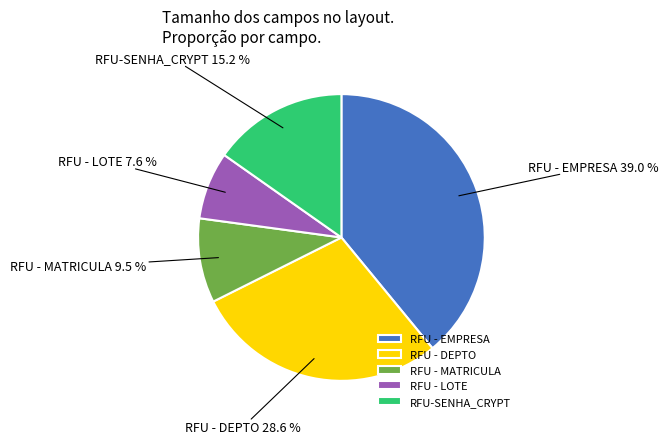

Approximately how many times larger is the value at RFU - LOTE compared to RFU - EMPRESA?

0.2